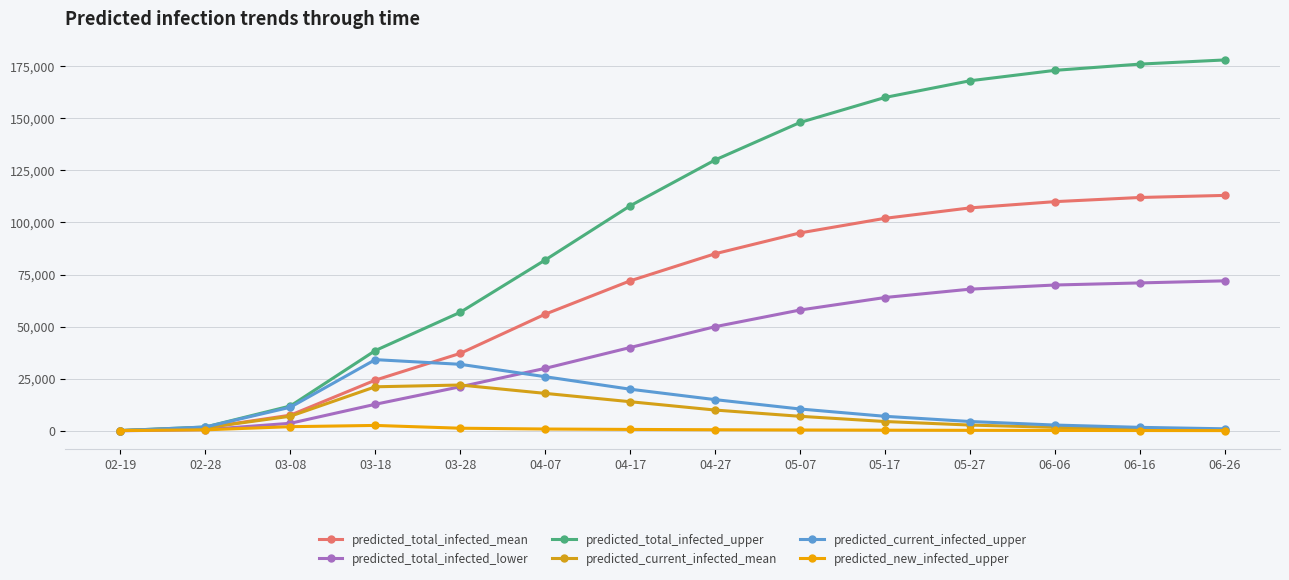

Which category has the highest value in the predicted_current_infected_upper series?

03-18